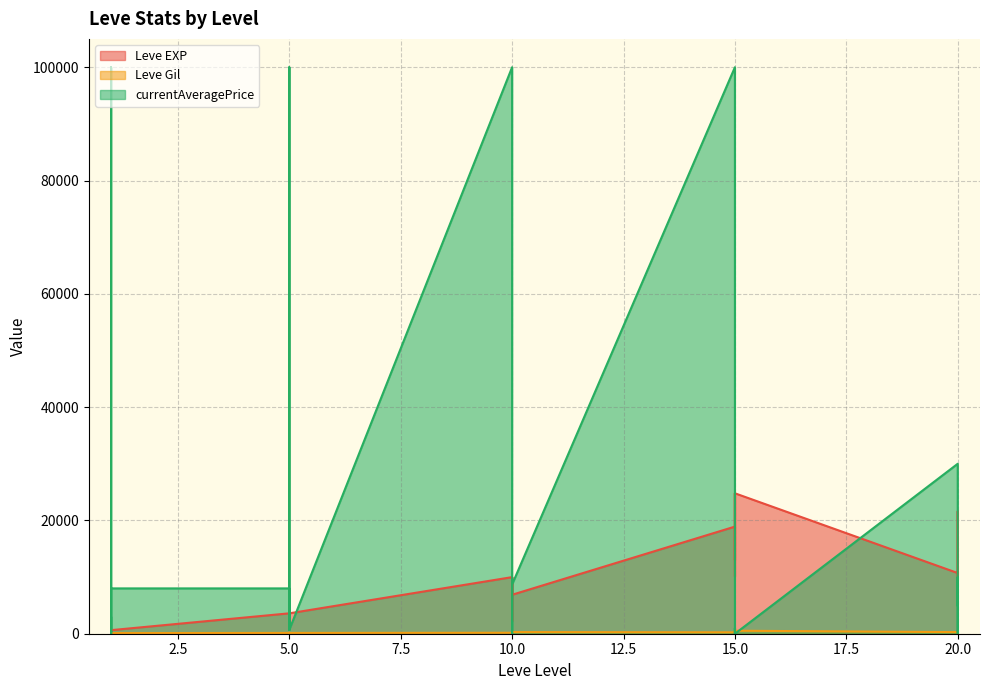

What is the sum of the Leve EXP values at 5 and 1?

4230